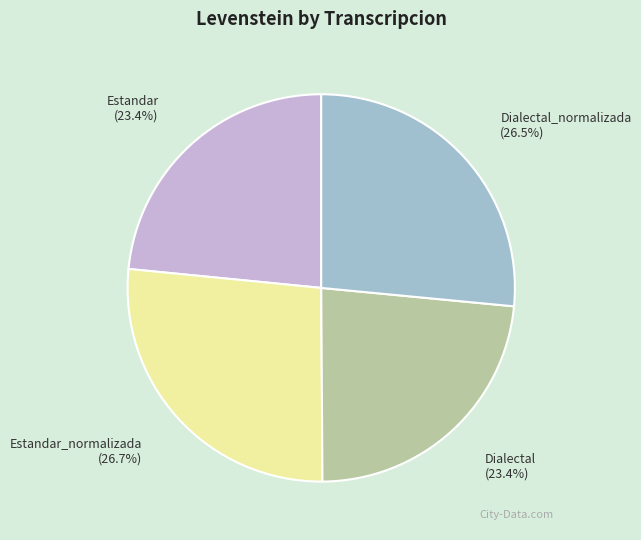

To the nearest percent, what portion does Dialectal represent?

23%